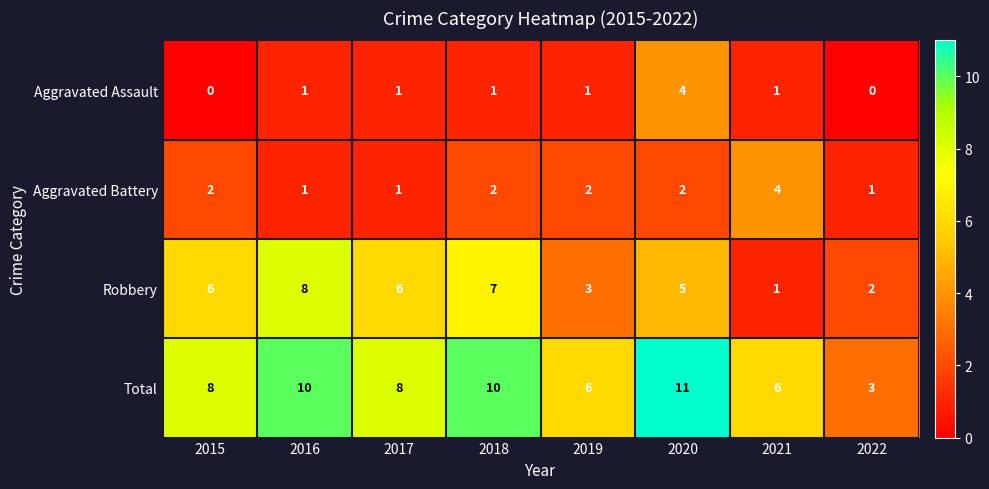

Which category has the highest value in the Total series?

2020